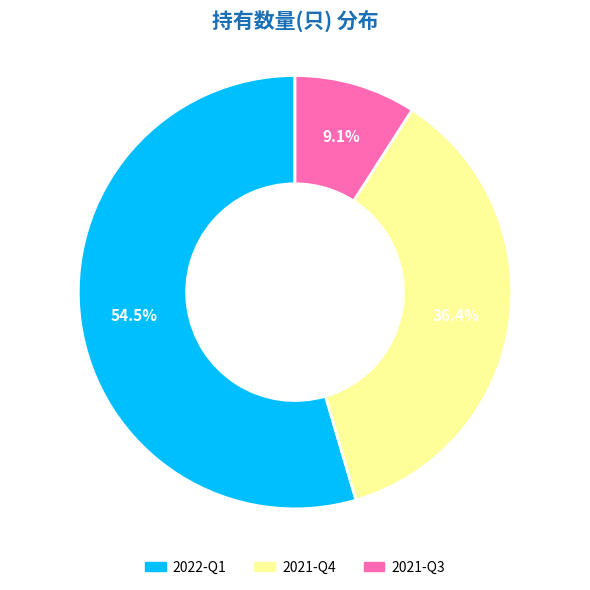

Combined, what portion of the pie is 2021-Q3 and 2021-Q4?

45.5%